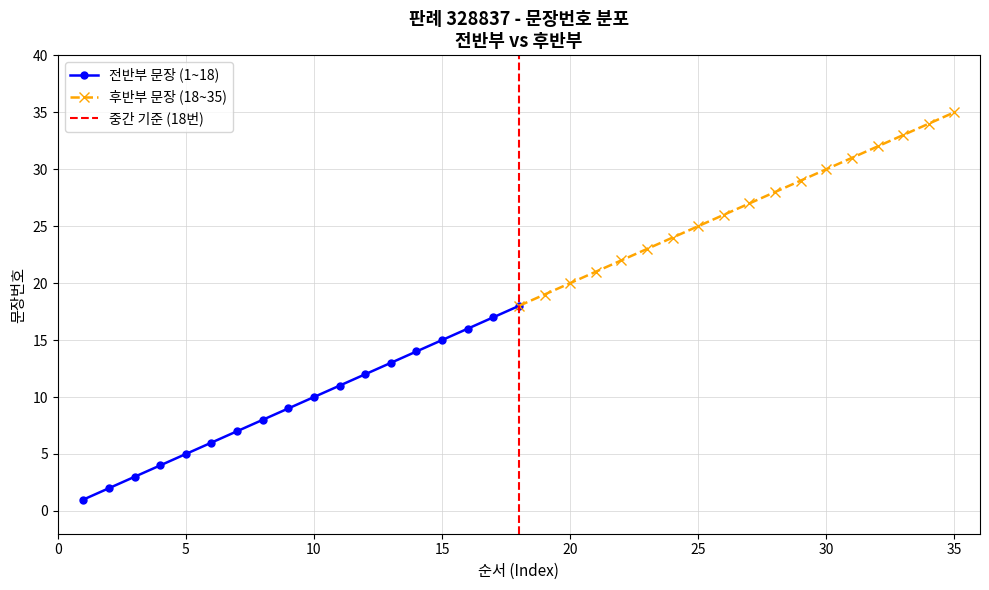

What is the smallest value displayed?

1